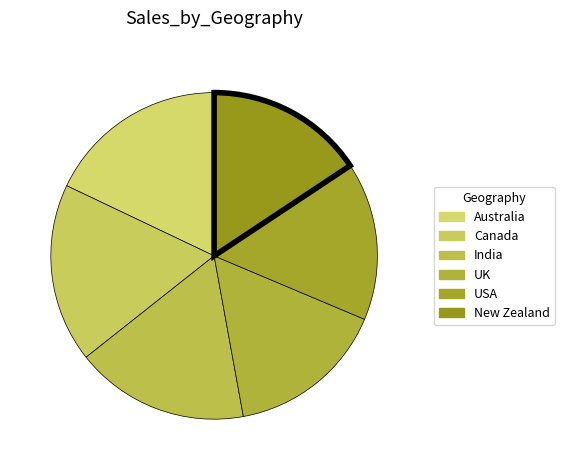

To the nearest percent, what portion does India represent?

17%